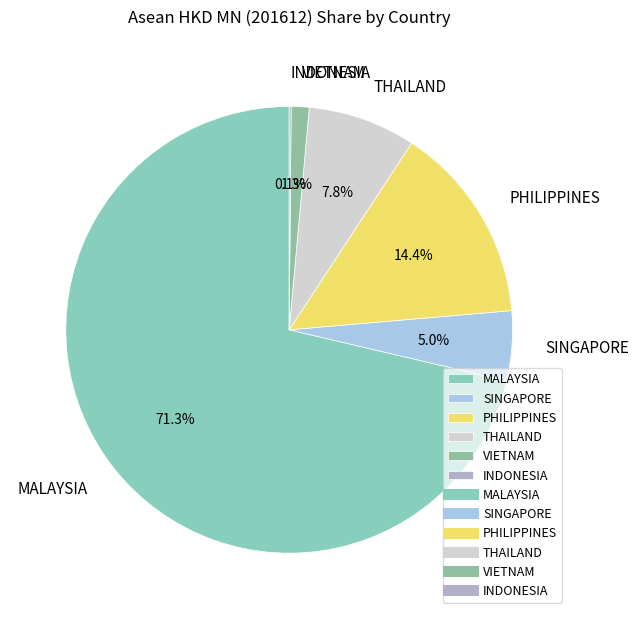

Between PHILIPPINES and VIETNAM, which is larger?

PHILIPPINES